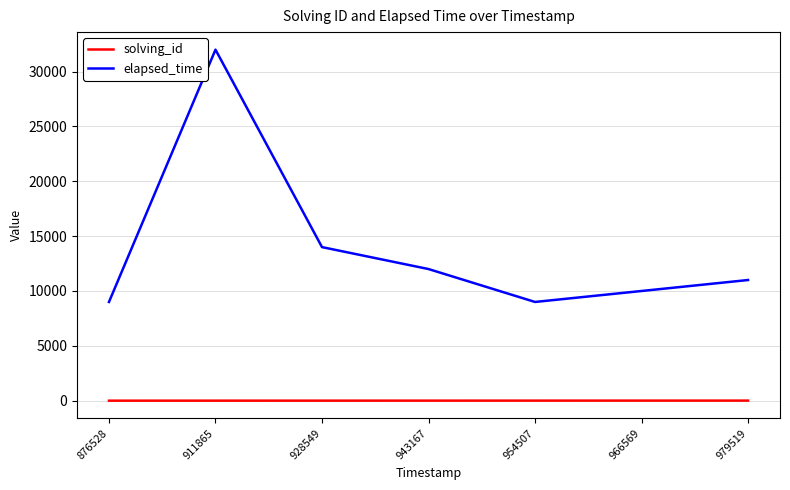

True or false: elapsed_time and solving_id cross at least once.

False